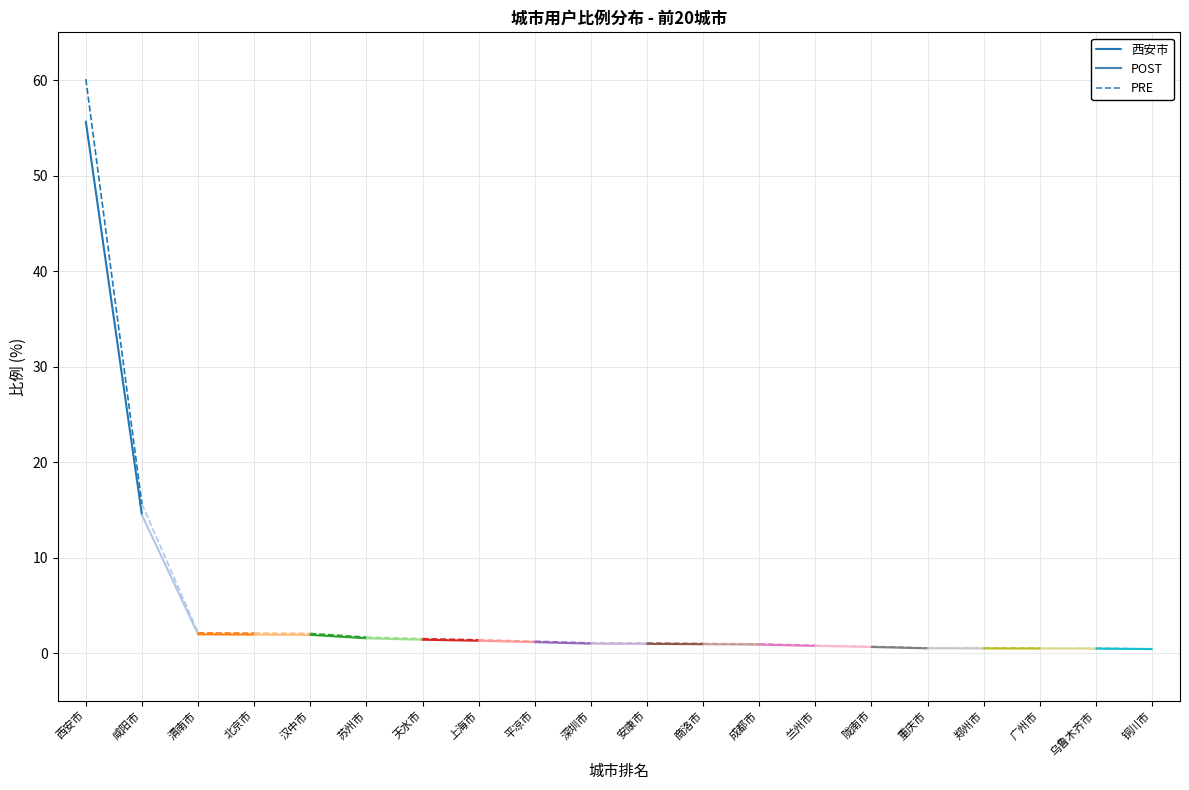

What is the sum of all values?

70.1